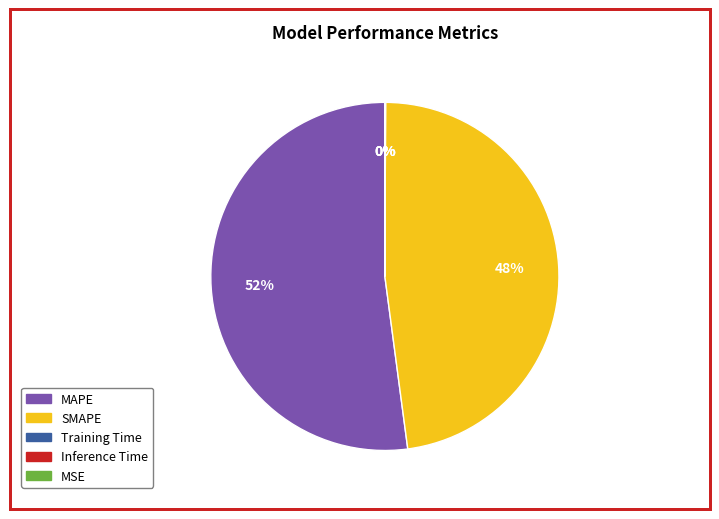

True or false: SMAPE accounts for 43% of the total.

False